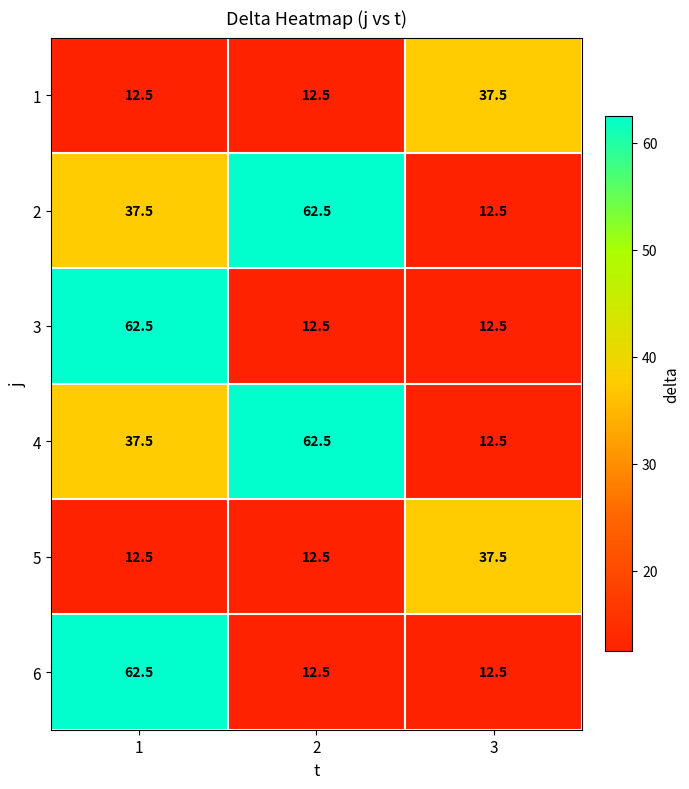

Reading left to right, what are all the values shown in this chart?

1: 1=12.5	2=12.5	3=37.5
2: 1=37.5	2=62.5	3=12.5
3: 1=62.5	2=12.5	3=12.5
4: 1=37.5	2=62.5	3=12.5
5: 1=12.5	2=12.5	3=37.5
6: 1=62.5	2=12.5	3=12.5